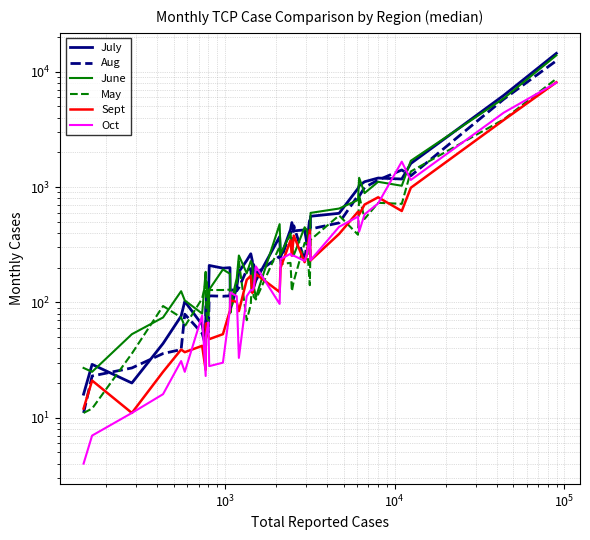

Is the value of July at 11 greater than the value of Sept at 26?

No